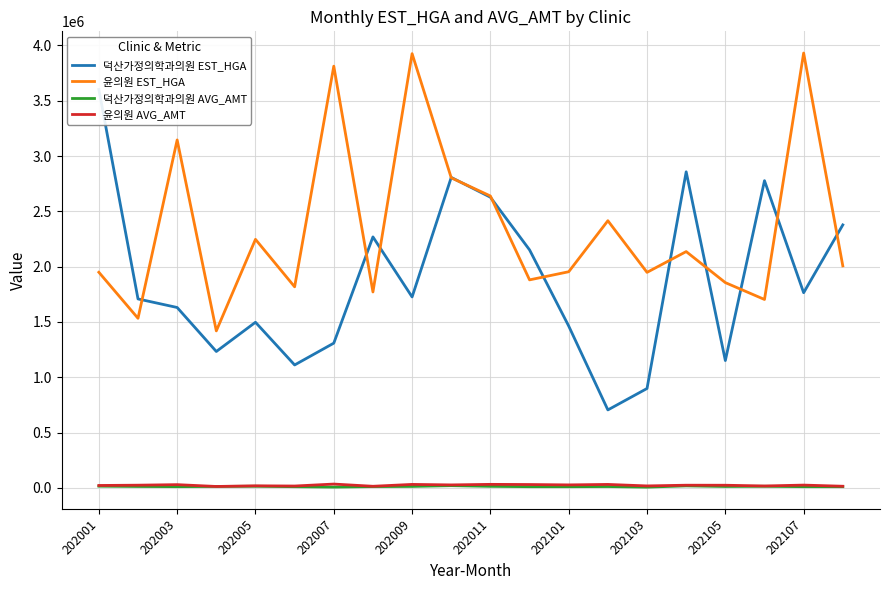

What are all the series names shown in the legend?

덕산가정의학과의원 EST_HGA, 윤의원 EST_HGA, 덕산가정의학과의원 AVG_AMT, 윤의원 AVG_AMT